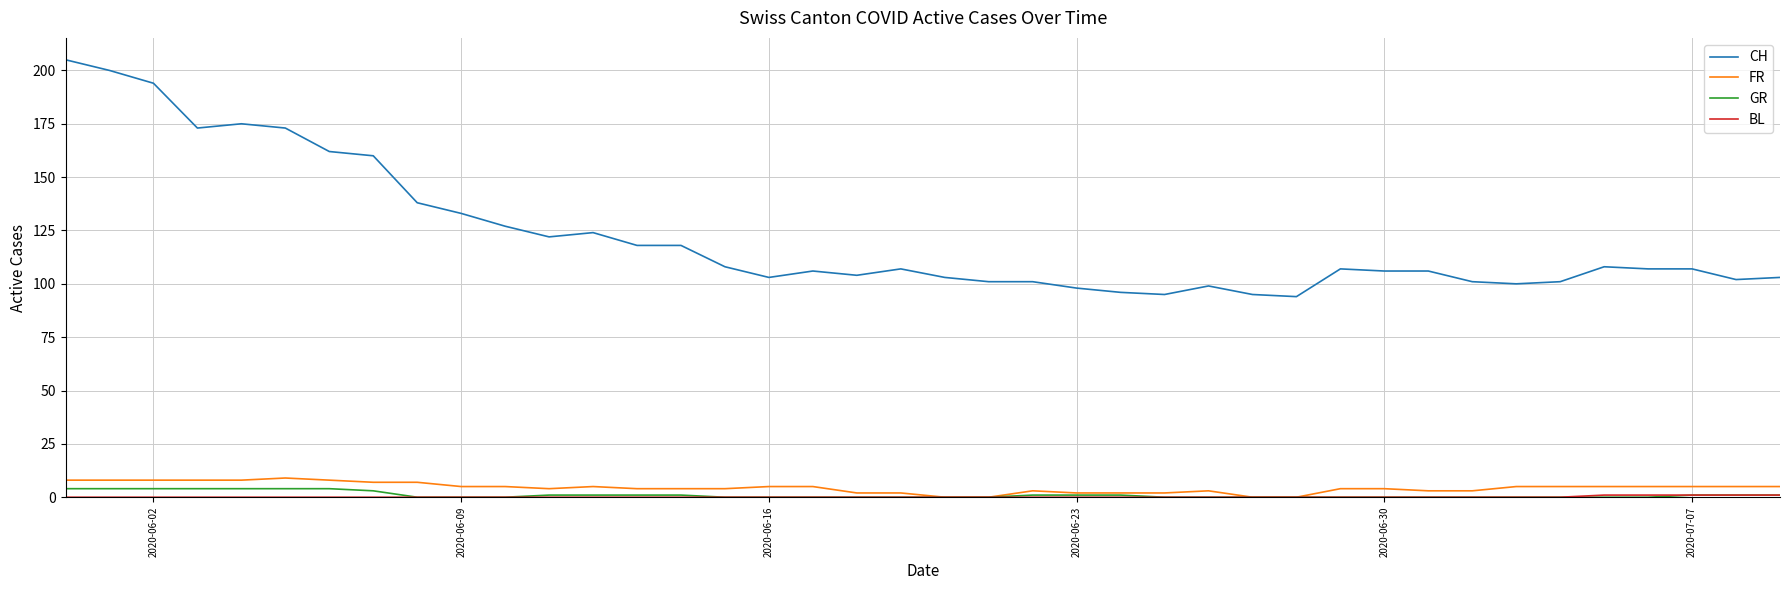

Which series has the widest spread of values?

CH